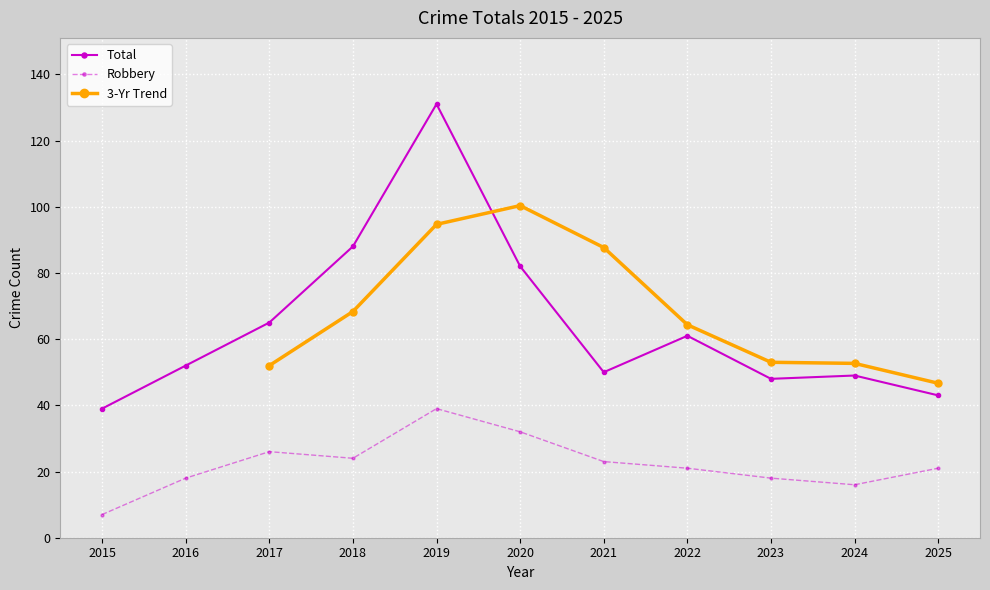

Which category has the lowest value in the Total series?

2015